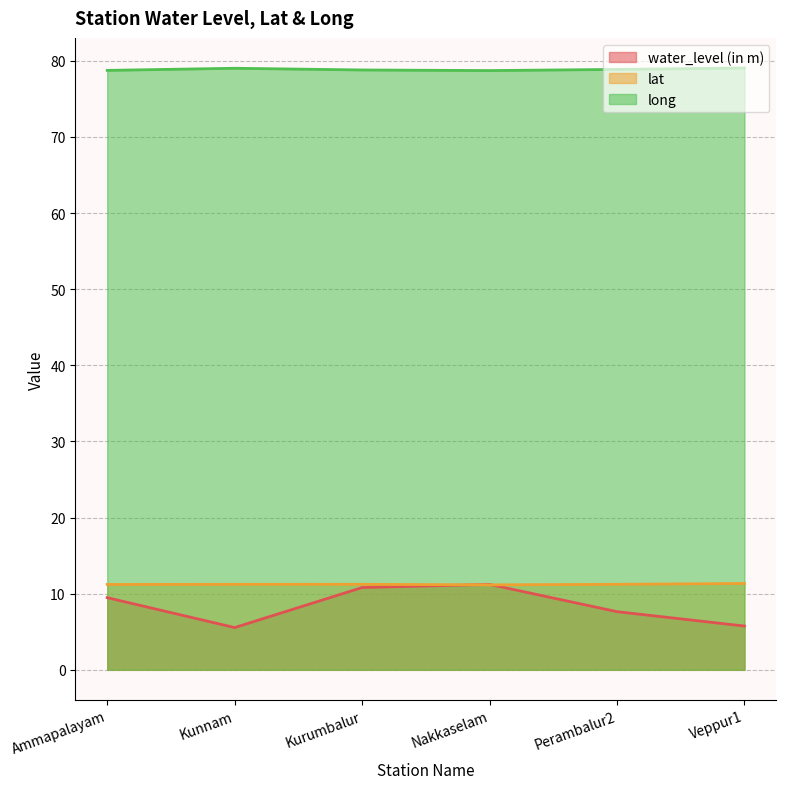

What is the total value across all series at Veppur1?

96.2